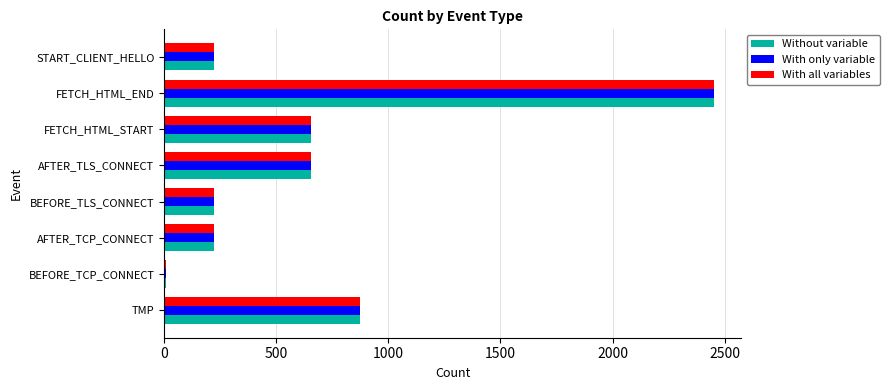

Is it true that With only variable equals 349 at BEFORE_TLS_CONNECT?

False